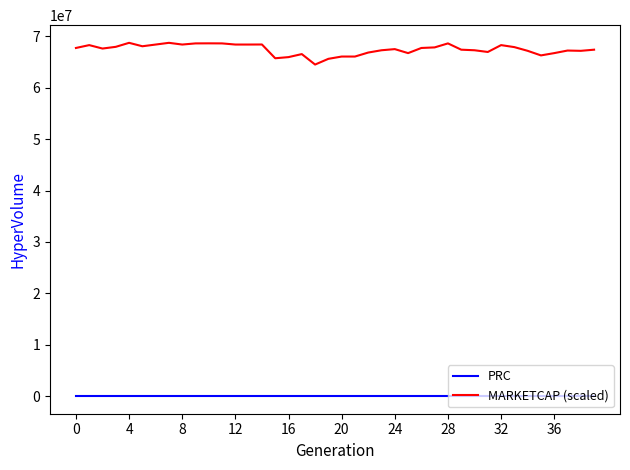

What is the maximum value for MARKETCAP (scaled)?

68758680.0